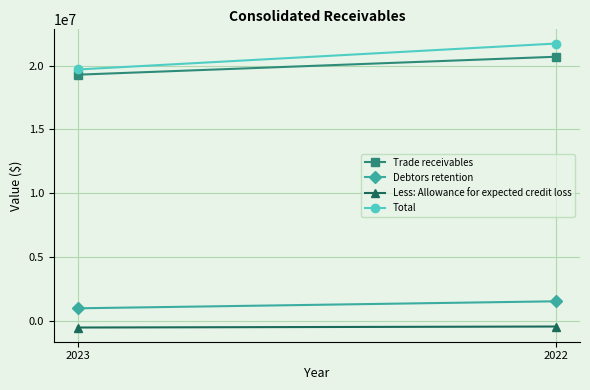

What is the difference between the maximum and minimum values in the Trade receivables series?

1407446